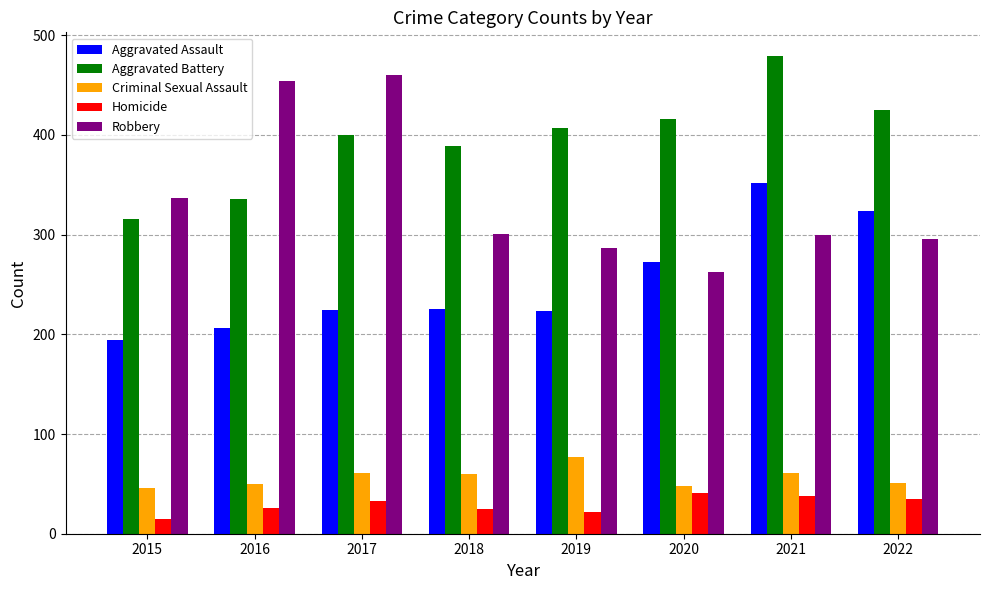

Is the value of Aggravated Assault at 2020 greater than the value of Criminal Sexual Assault at 2022?

Yes